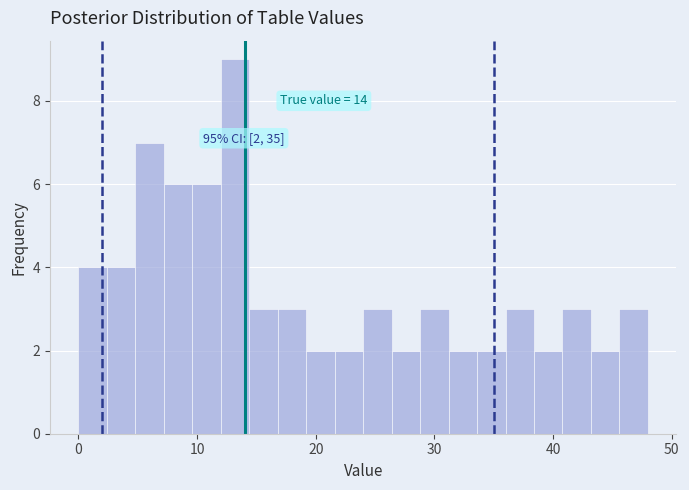

Around what value on the x-axis is the tallest bar? Give the approximate position of its centre, as read against the axis.

13